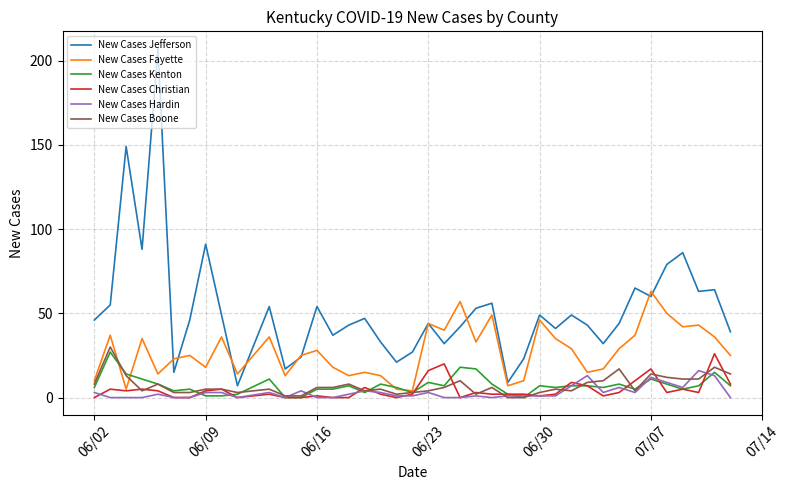

True or false: New Cases Jefferson and New Cases Hardin intersect in this chart.

False